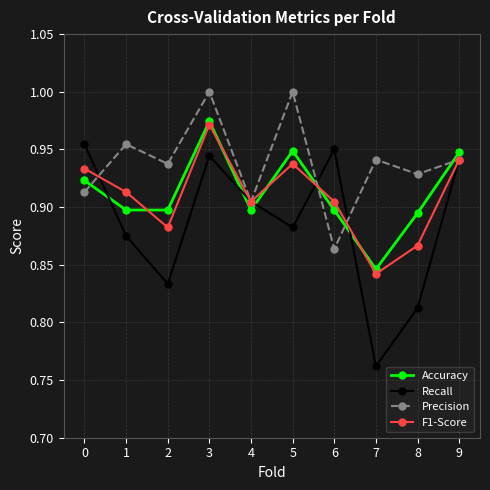

In Accuracy, how many points are higher than both neighbors (excluding endpoints)?

2